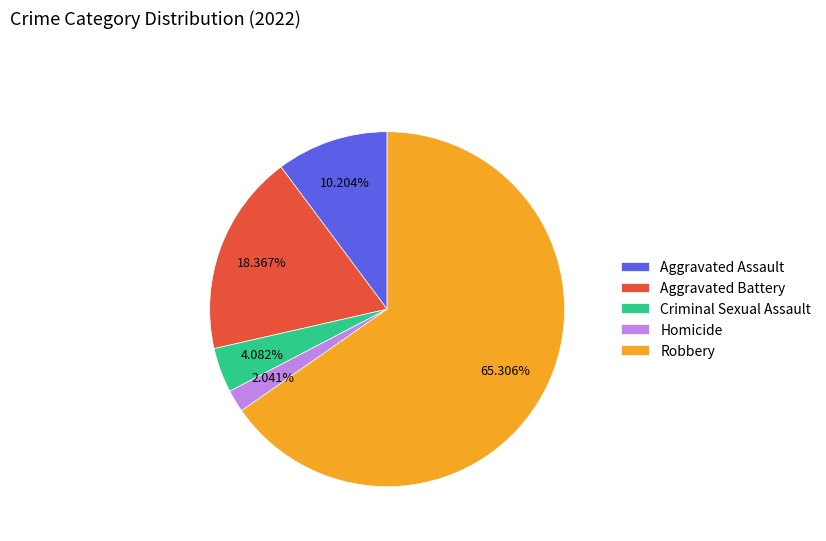

What is the largest slice in the pie chart?

Robbery